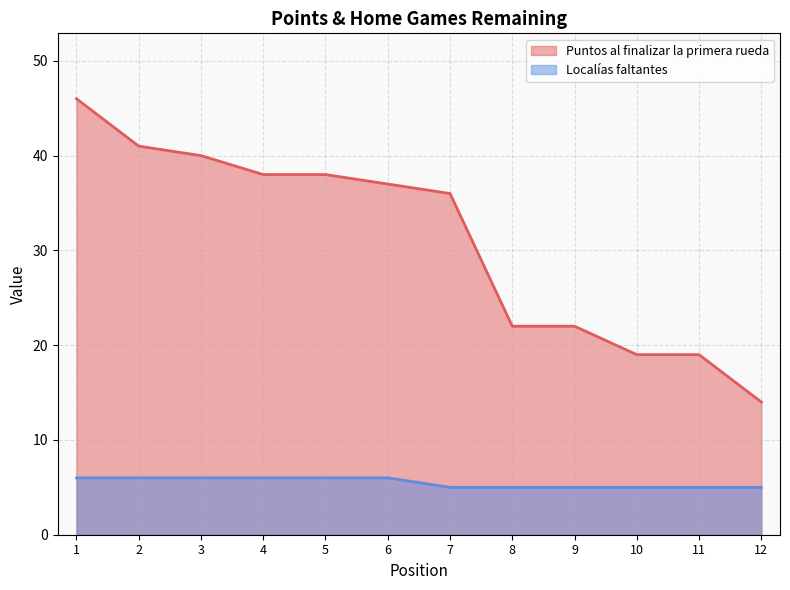

The value of Puntos al finalizar la primera rueda at 10 is 13. True or false?

False